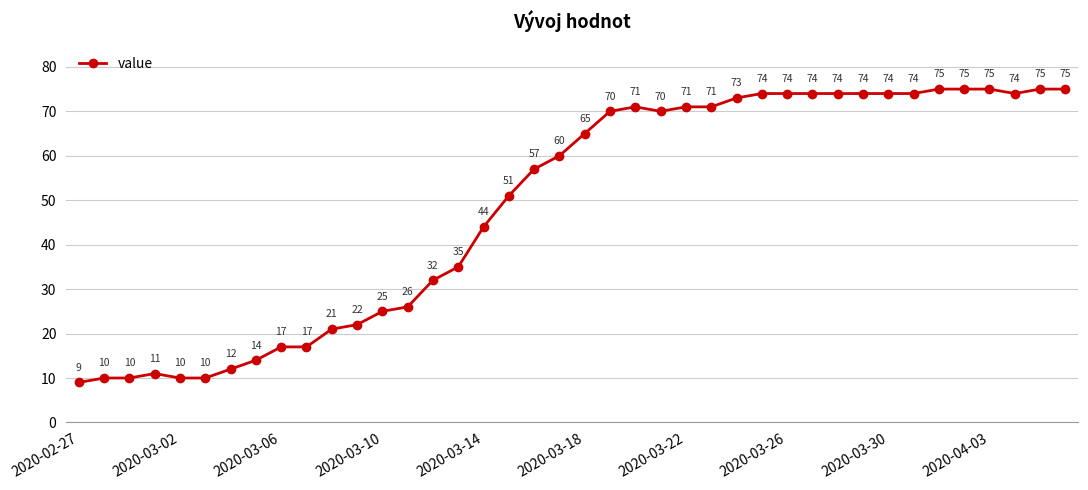

What is the average value?

49